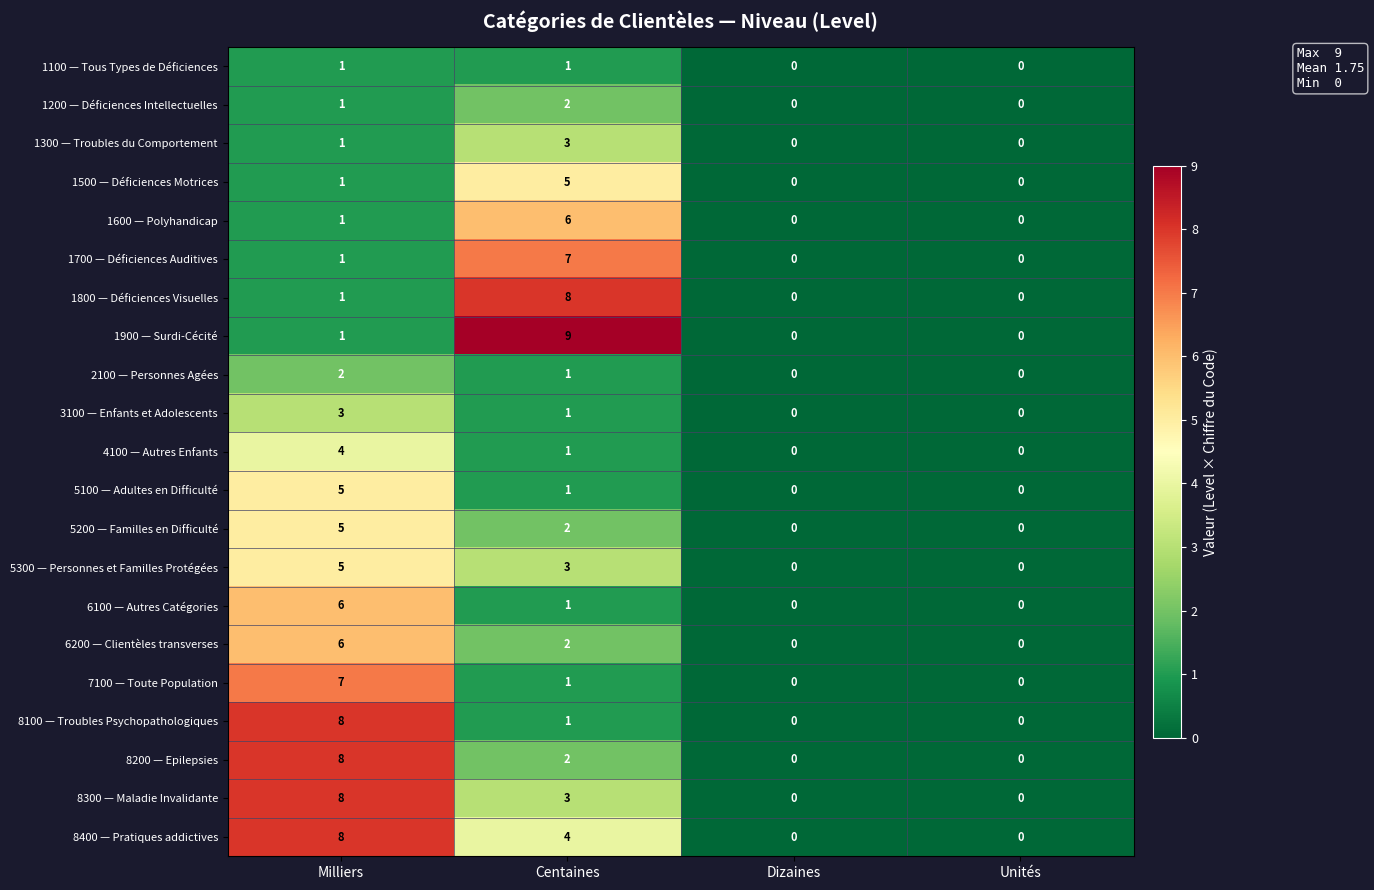

What is the difference between the maximum and minimum values in the 8300 — Maladie Invalidante series?

8